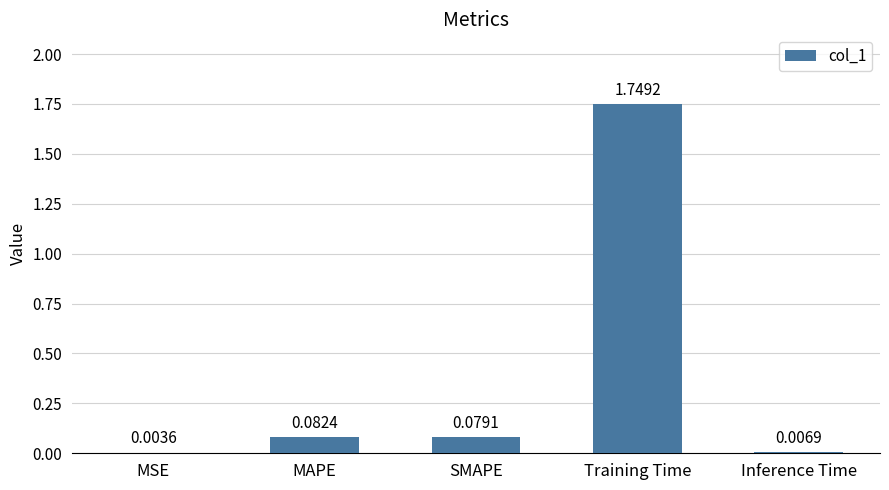

What is the sum of all values?

1.9